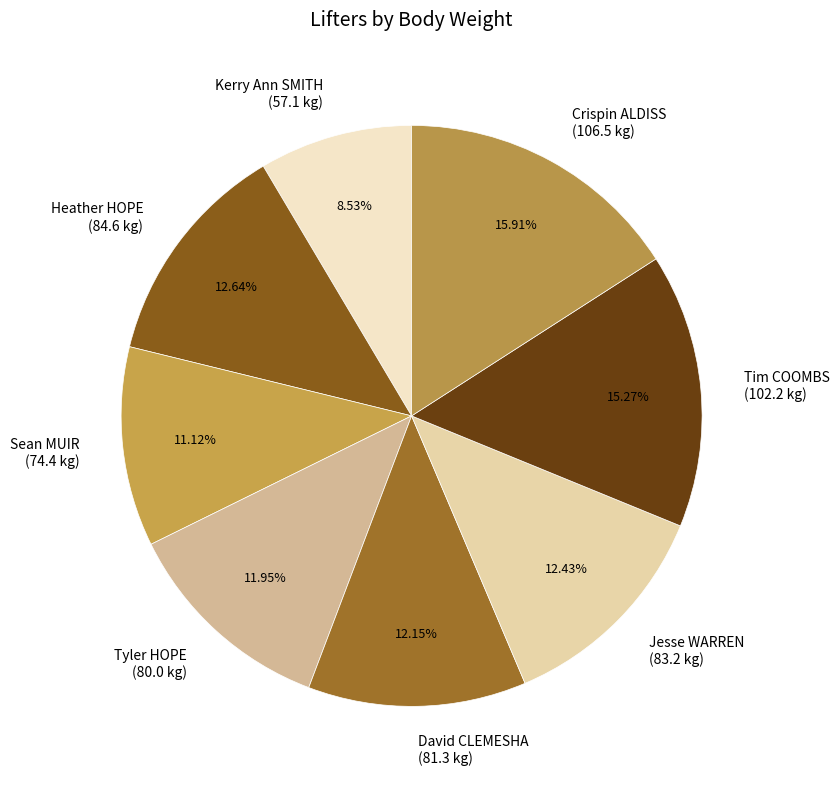

The Heather HOPE slice represents 13% of the pie. True or false?

True